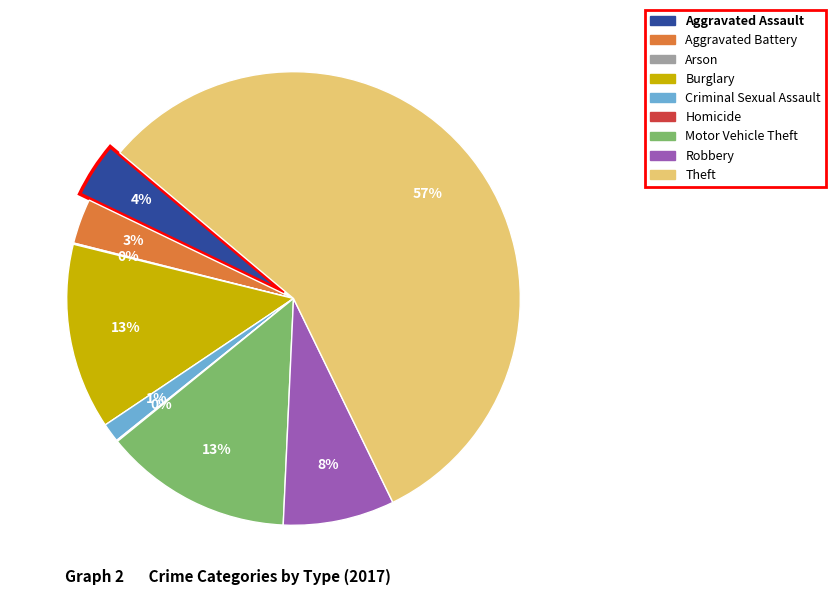

Which category has the biggest portion of the pie?

Theft